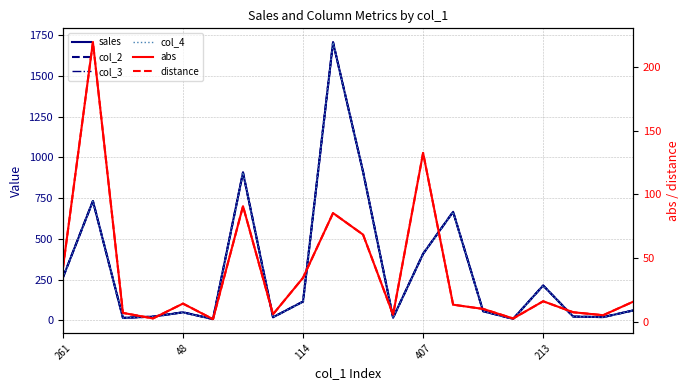

True or false: distance and col_2 intersect in this chart.

False